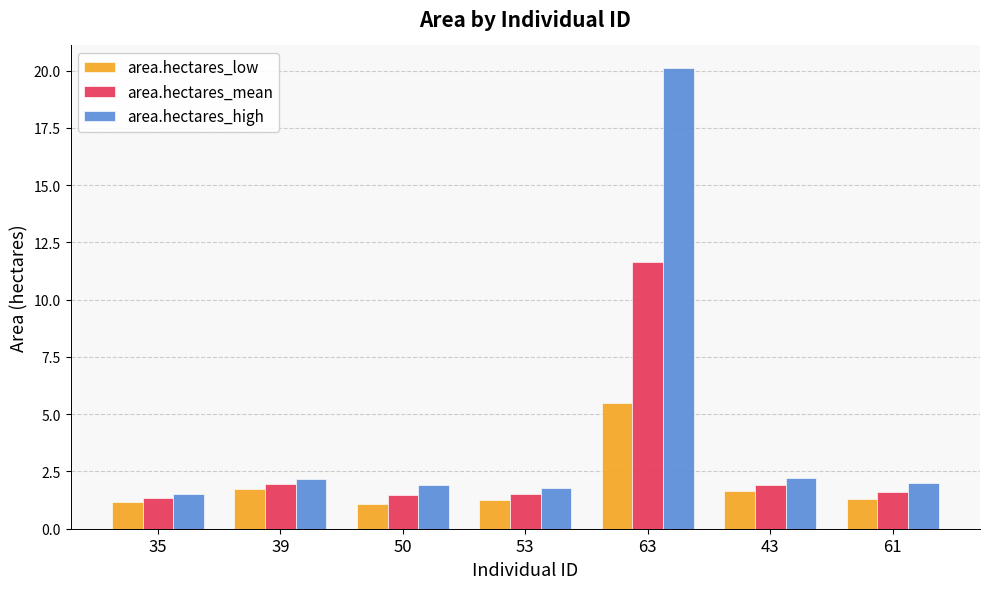

What is the sum of the area.hectares_high values at 39 and 50?

4.1